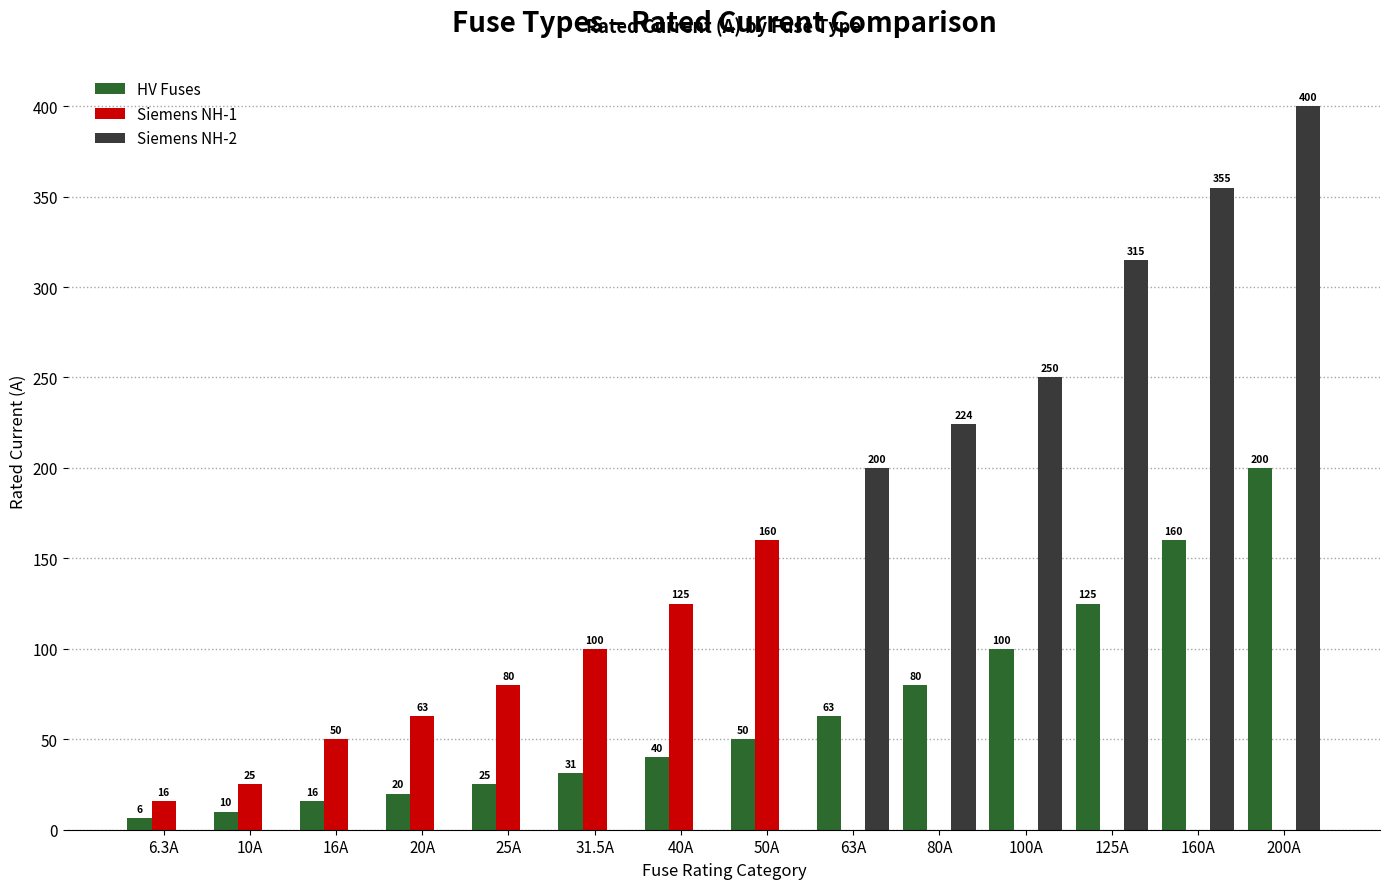

The value of Siemens NH-1 at 160A is 49.1. True or false?

False